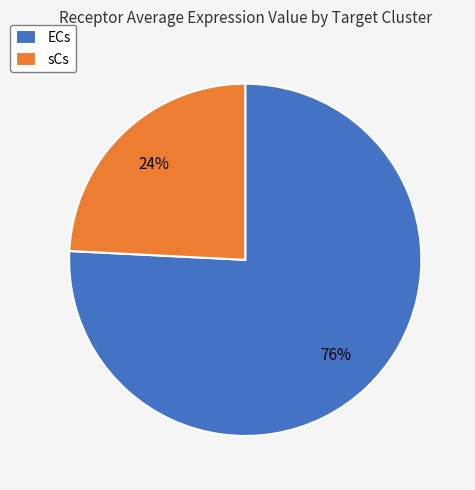

Rank the categories by value from highest to lowest.

ECs, sCs